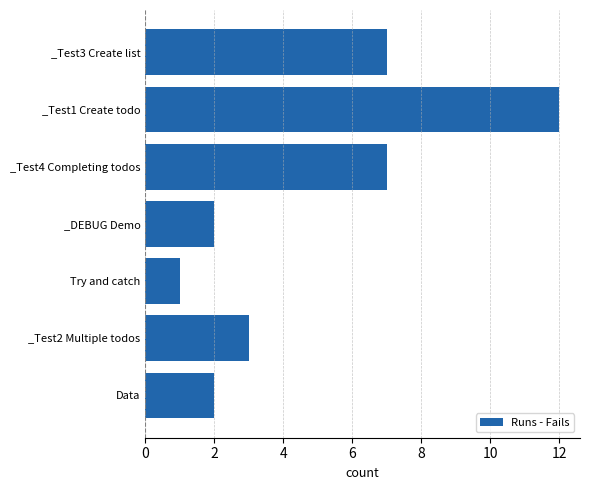

What is the difference between the maximum and second lowest values?

10